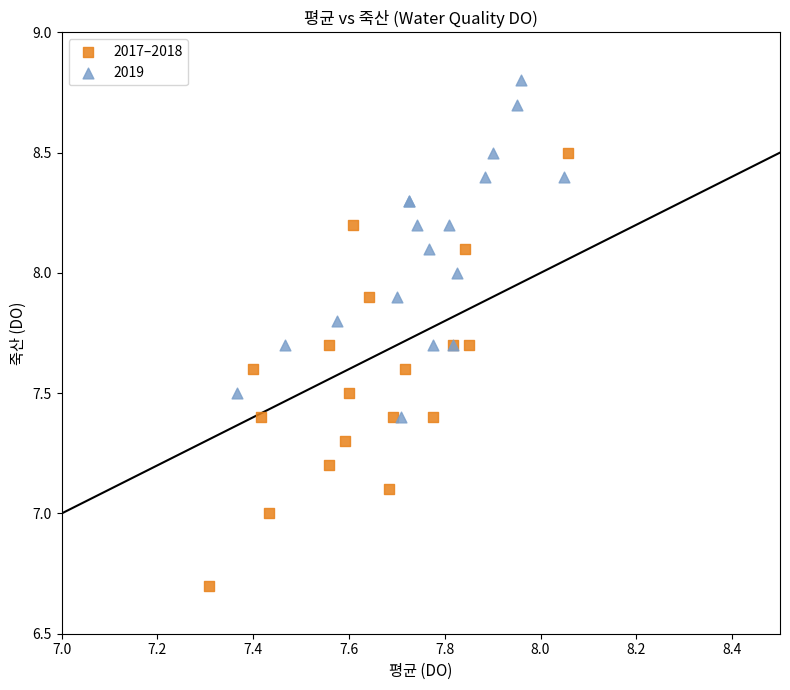

Which series contains the lowest Y value?

2017–2018